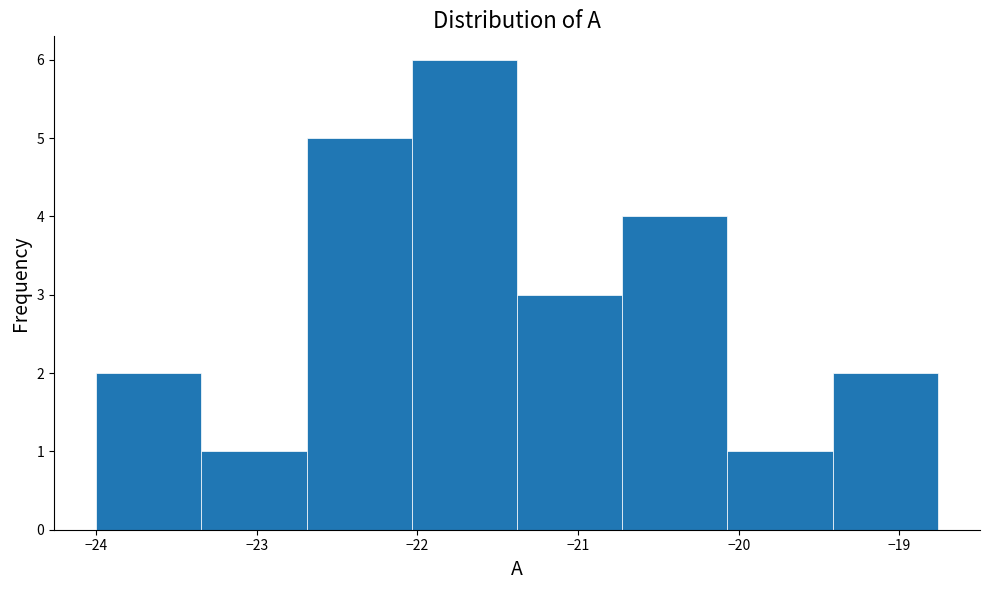

Reading left to right, transcribe this chart: for each bar, give the range it covers on the x-axis and its height. Neither the bar edges nor the heights are printed on the chart, so give them approximately, as read against the axes.

-24.0 to -23.3: 2
-23.3 to -22.7: 1
-22.7 to -22.0: 5
-22.0 to -21.4: 6
-21.4 to -20.7: 3
-20.7 to -20.1: 4
-20.1 to -19.4: 1
-19.4 to -18.8: 2